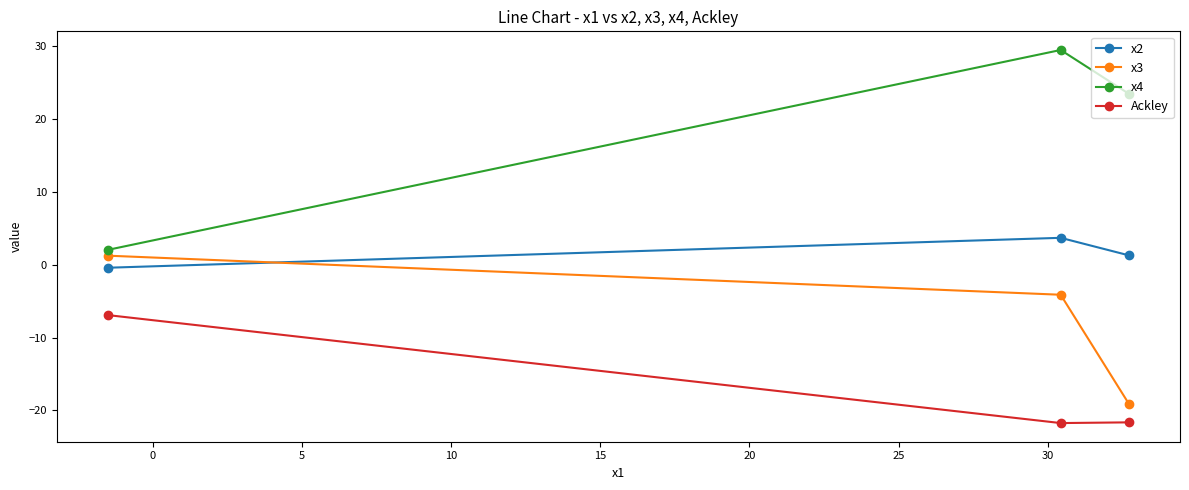

How many distinct data groups are displayed?

4